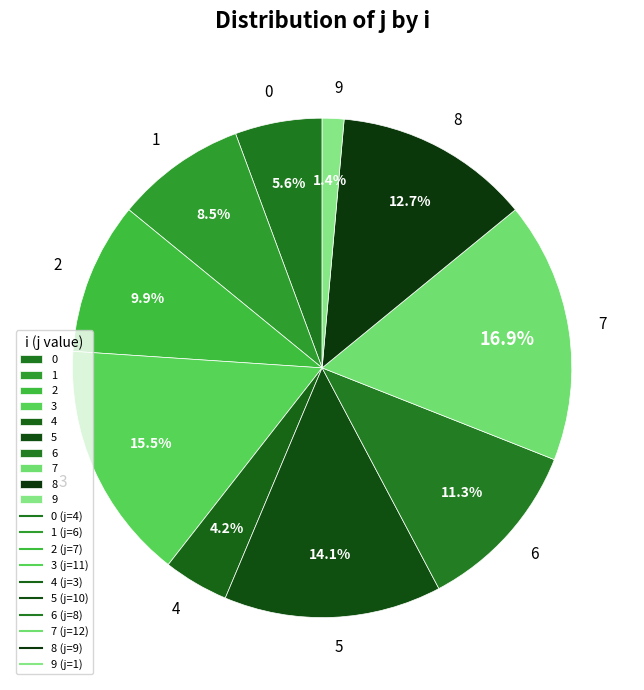

Is there a majority slice in this chart?

No